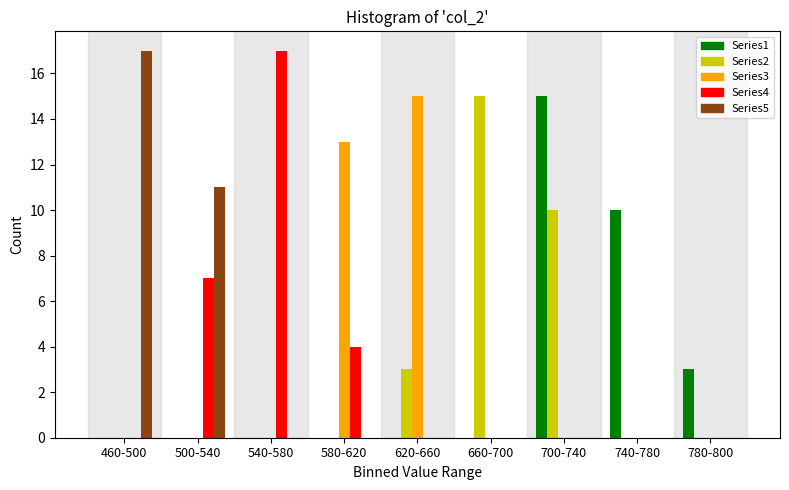

At which label is Series5 closest to 8?

500-540